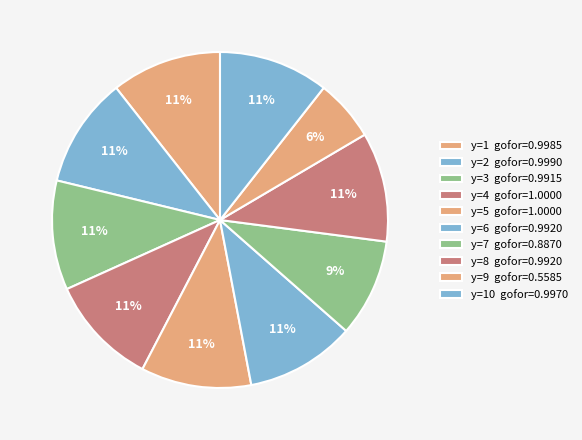

How many slices are in this pie chart?

10